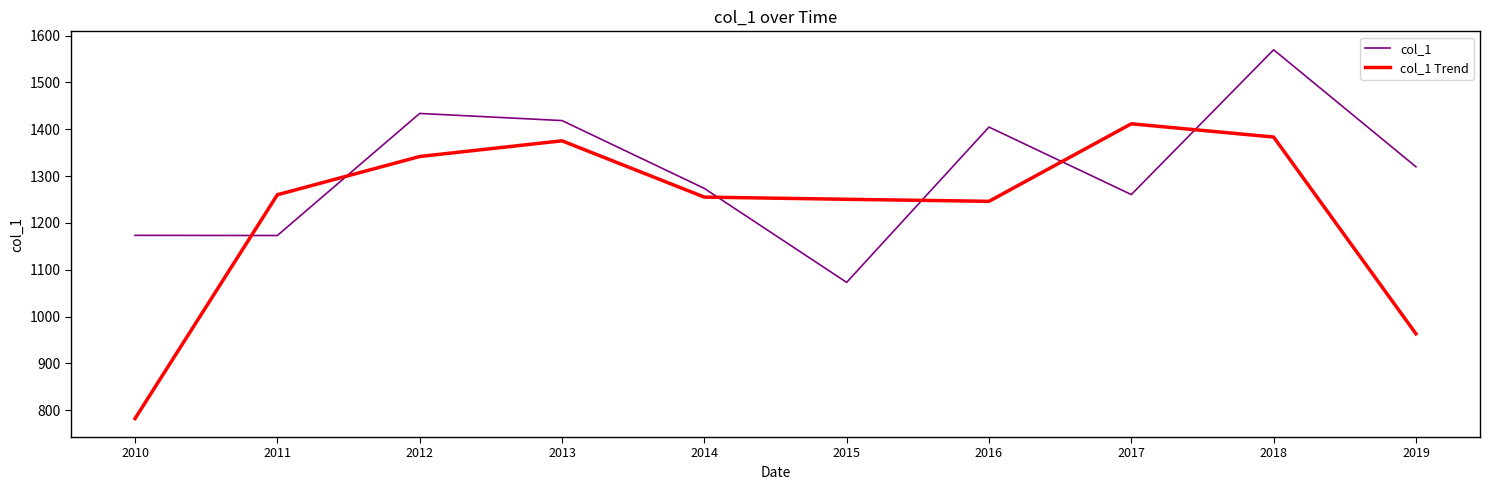

At which category is the sum across all series the highest?

2018